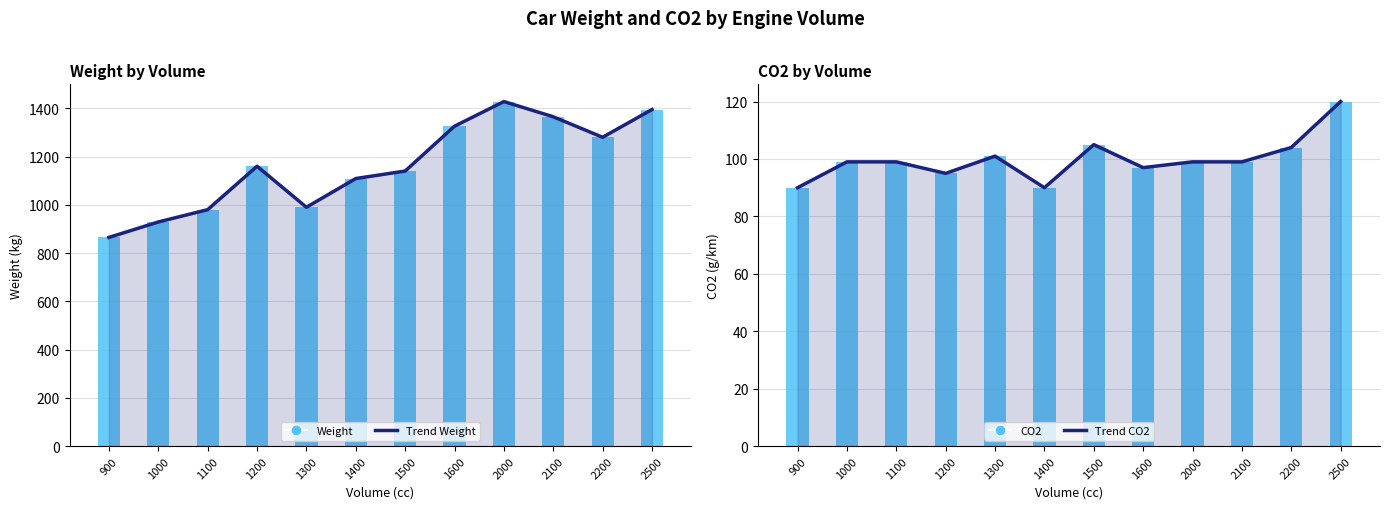

What is the difference between the highest and lowest values at 1000?

830